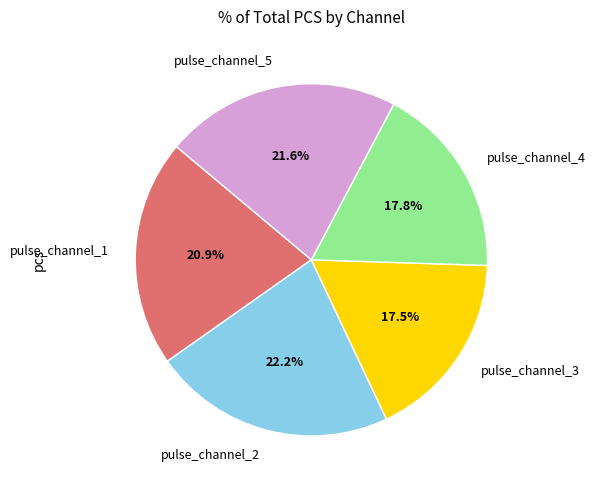

Does pulse_channel_4 represent more than half of the total?

No